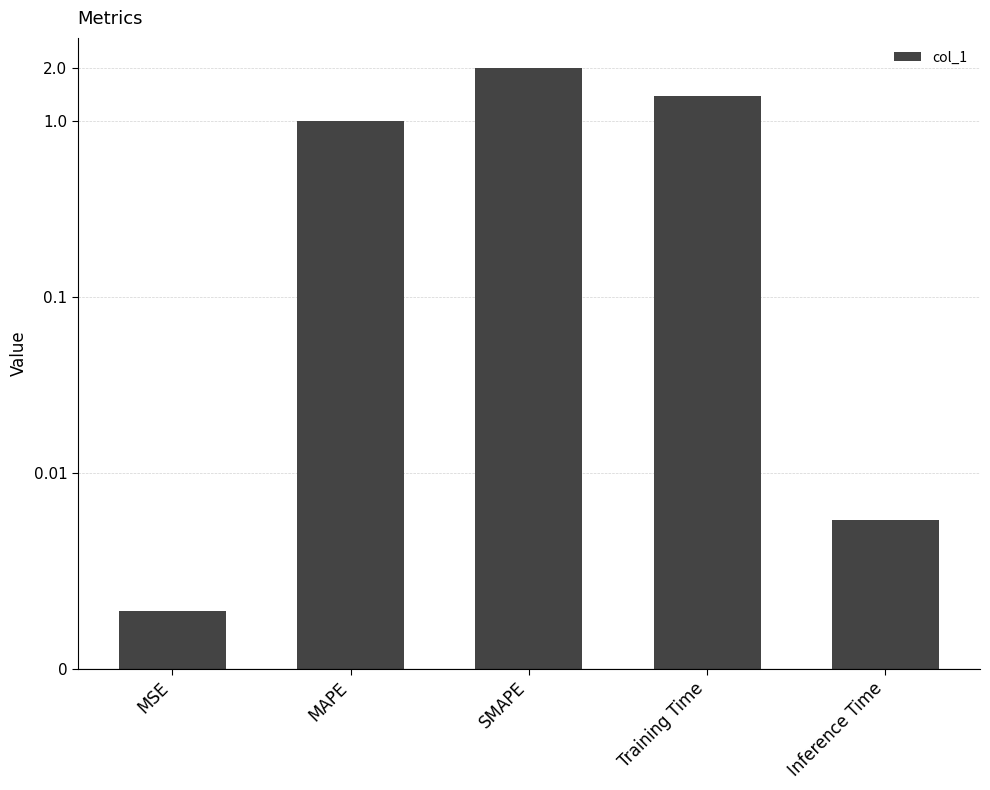

Rank the categories by value from lowest to highest.

MSE, Inference Time, MAPE, Training Time, SMAPE